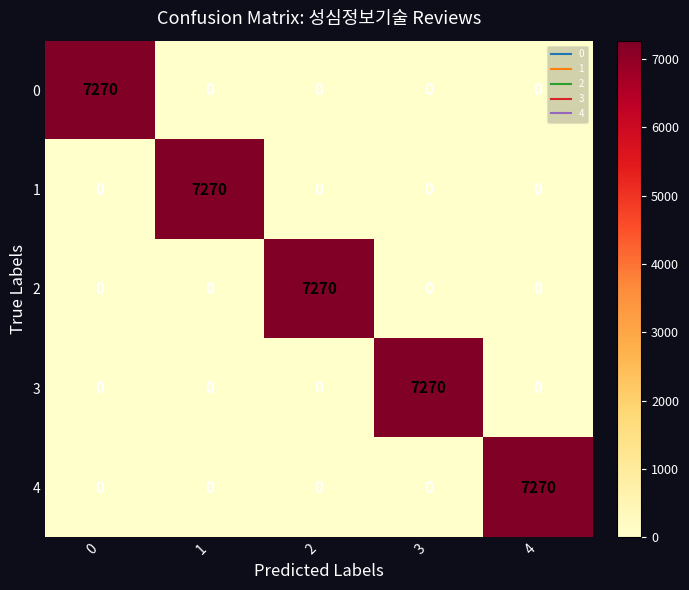

What is the maximum value shown in the chart?

7270